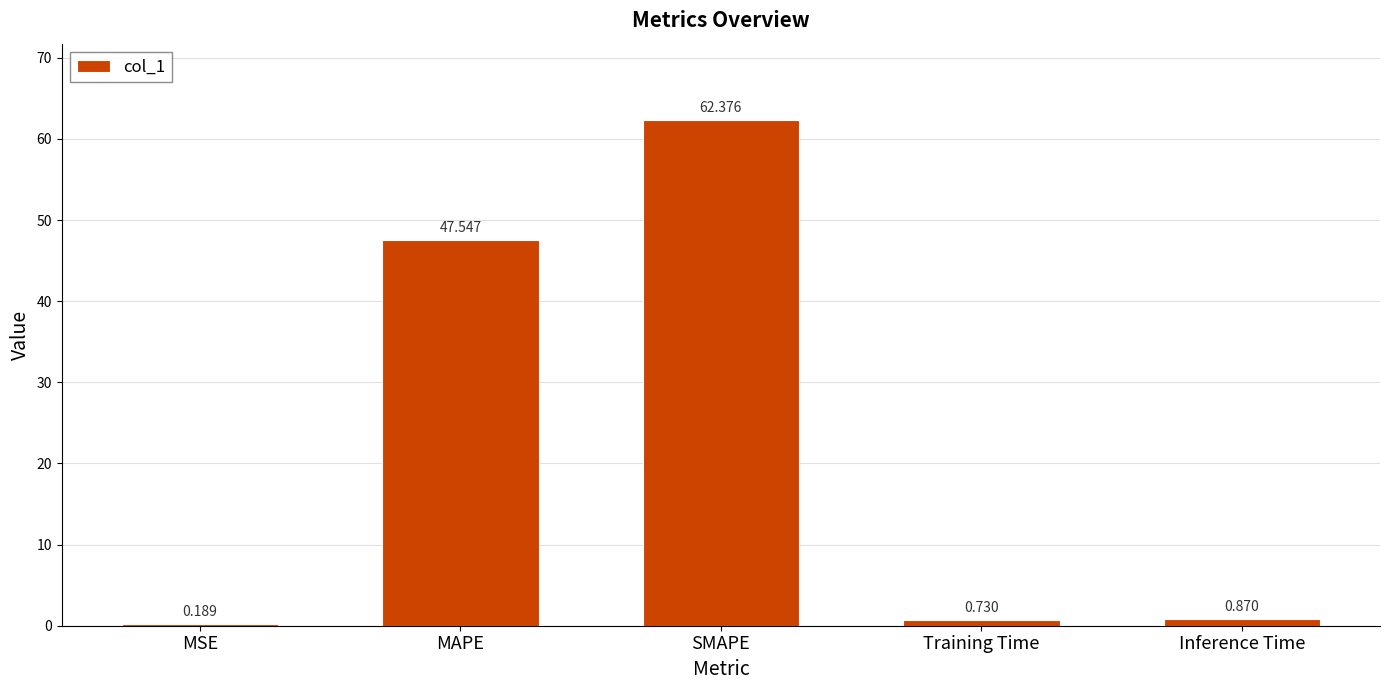

Which label corresponds to the largest value in the chart?

SMAPE